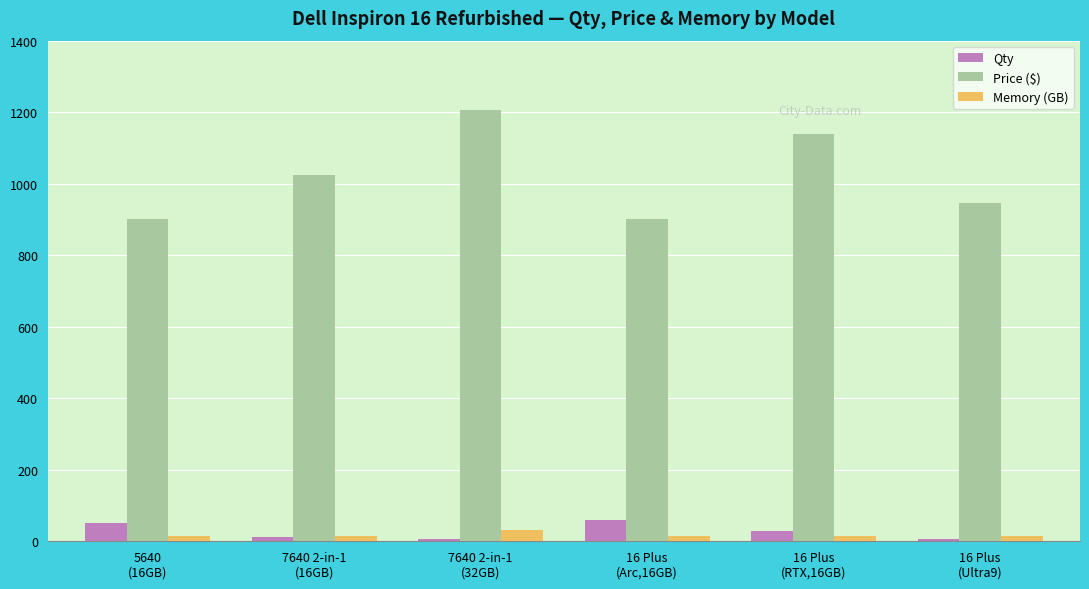

How many values in the Memory (GB) series exceed 16?

1